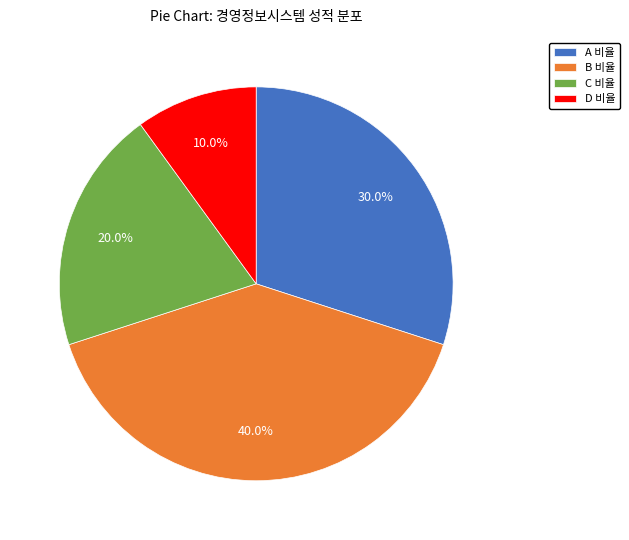

To the nearest percent, what percentage of the pie is B 비율?

40%